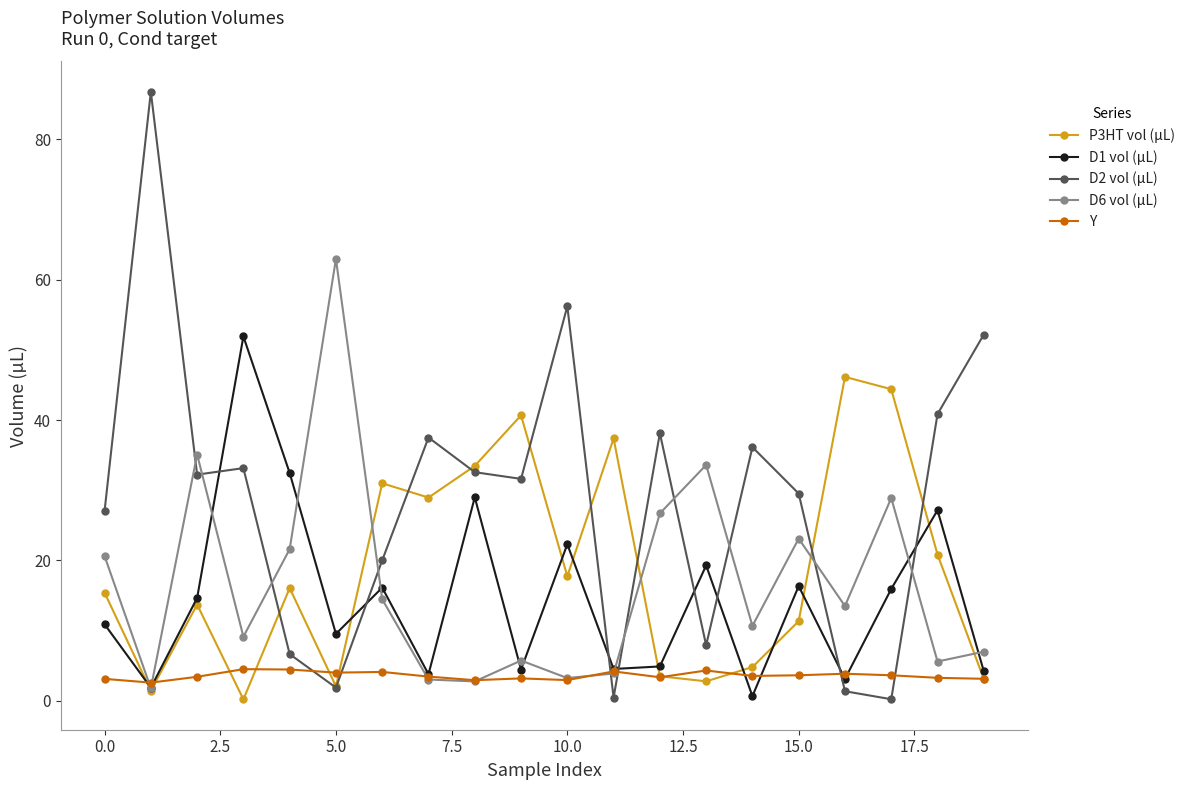

Which series has the largest range (max minus min)?

D2 vol (µL)